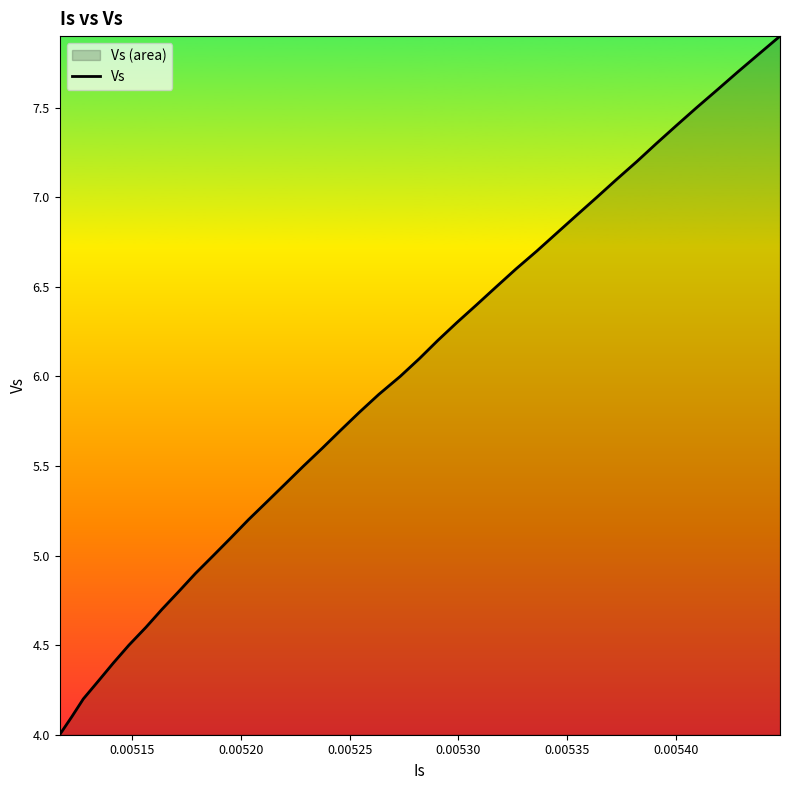

What is the difference between the maximum and minimum values?

3.9